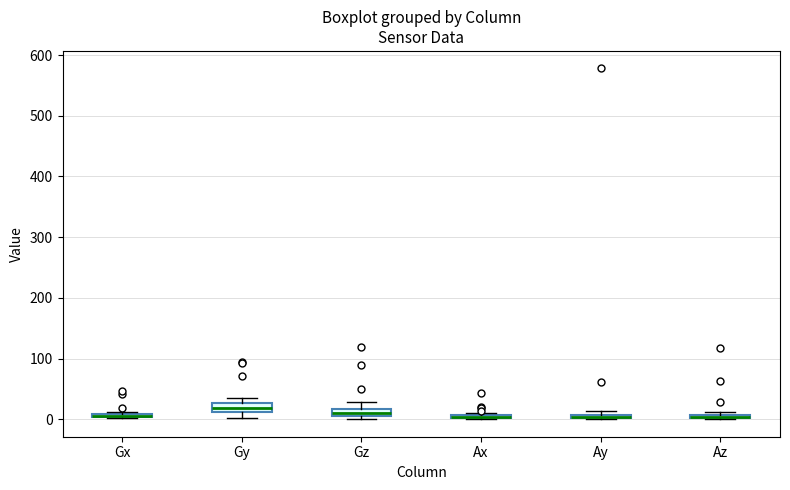

Where is the lower edge of the box for Gy on the y-axis? The values are not printed on the chart, so give them approximately, as read against the axis.

10